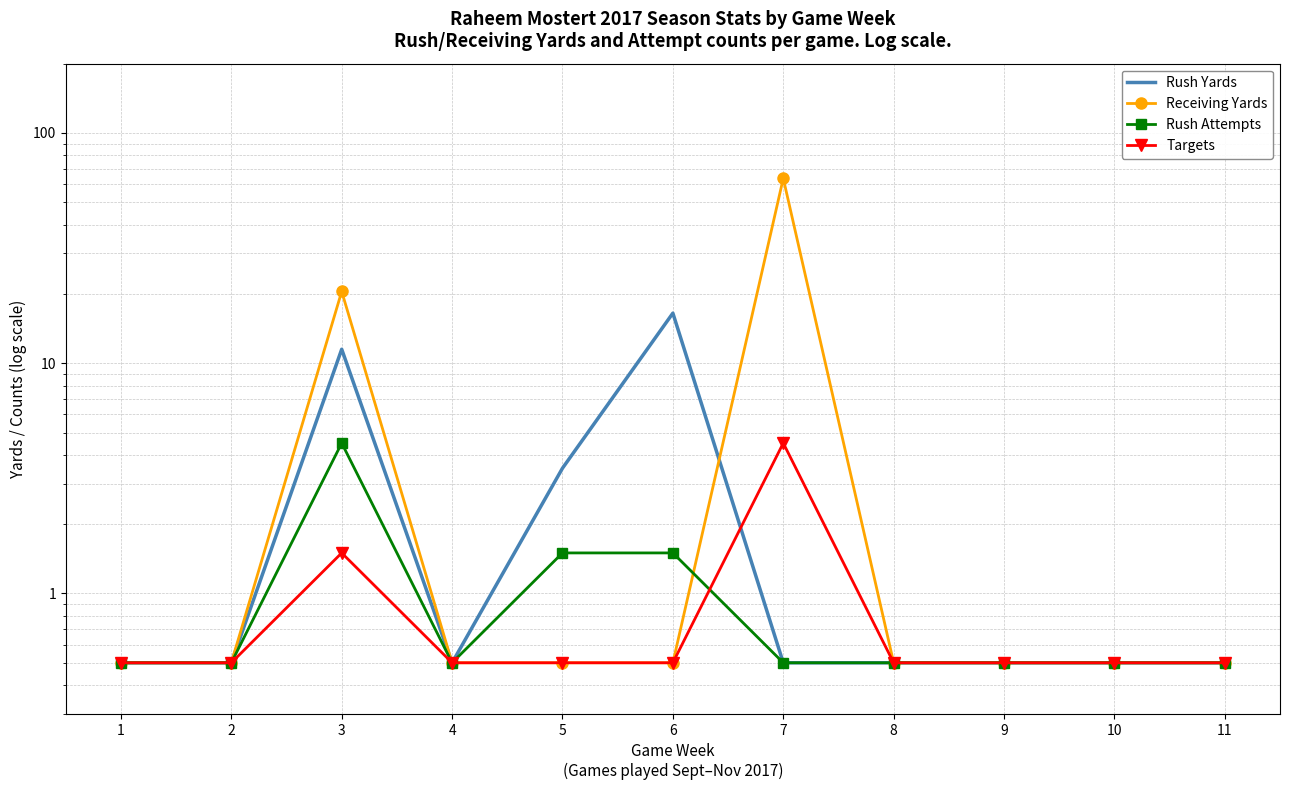

At which category is the sum across all series the highest?

7